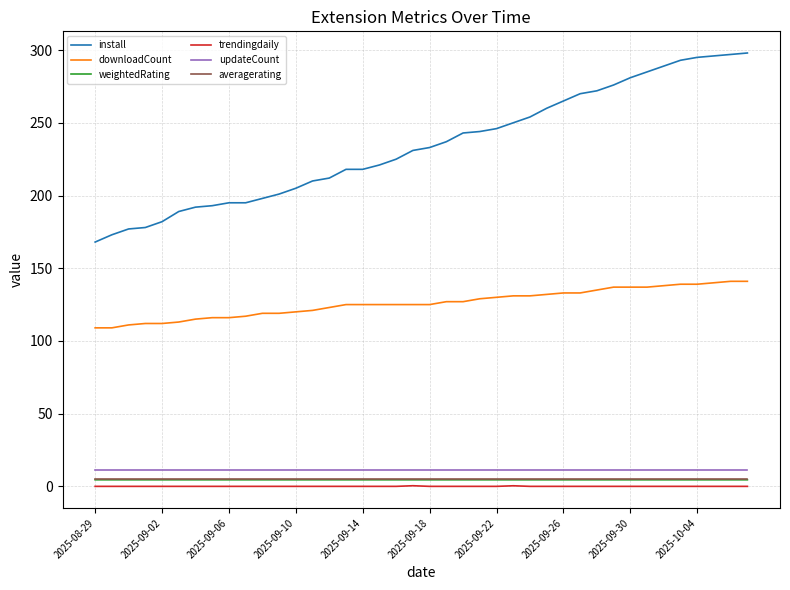

True or false: trendingdaily and weightedRating intersect in this chart.

False